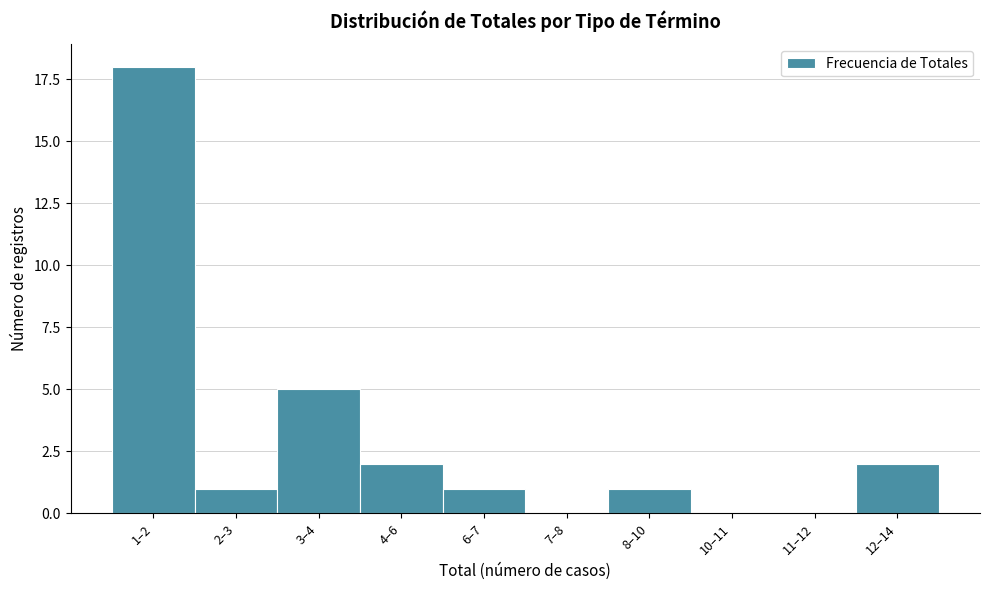

Reading right to left, extract all data points from this chart.

12–14=2	11–12=0	10–11=0	8–10=1	7–8=0	6–7=1	4–6=2	3–4=5	2–3=1	1–2=18